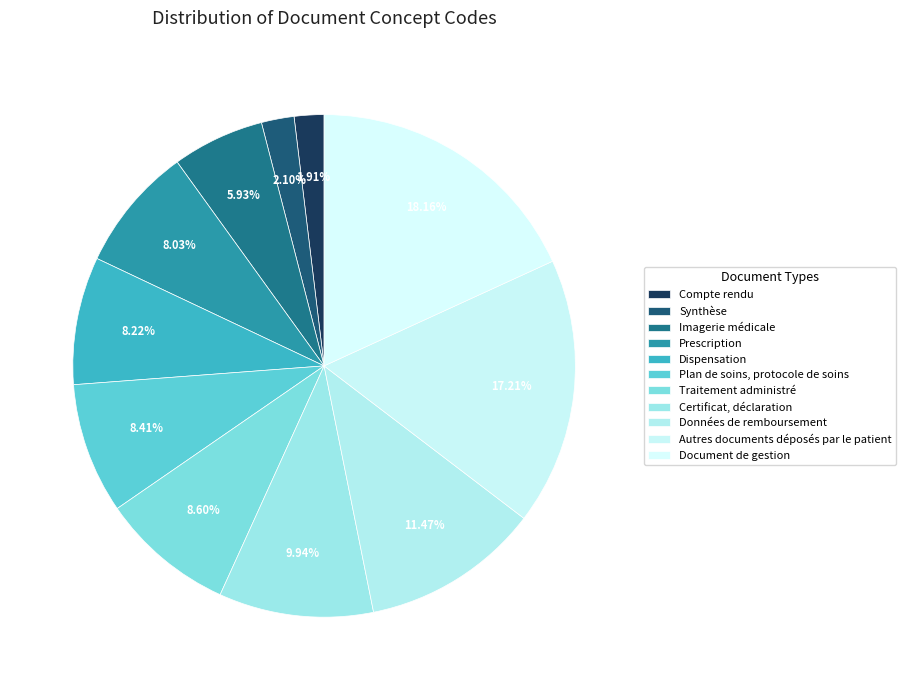

Rank the categories by value from lowest to highest.

Compte rendu, Synthèse, Imagerie médicale, Prescription, Dispensation, Plan de soins, protocole de soins, Traitement administré, Certificat, déclaration, Données de remboursement, Autres documents déposés par le patient, Document de gestion